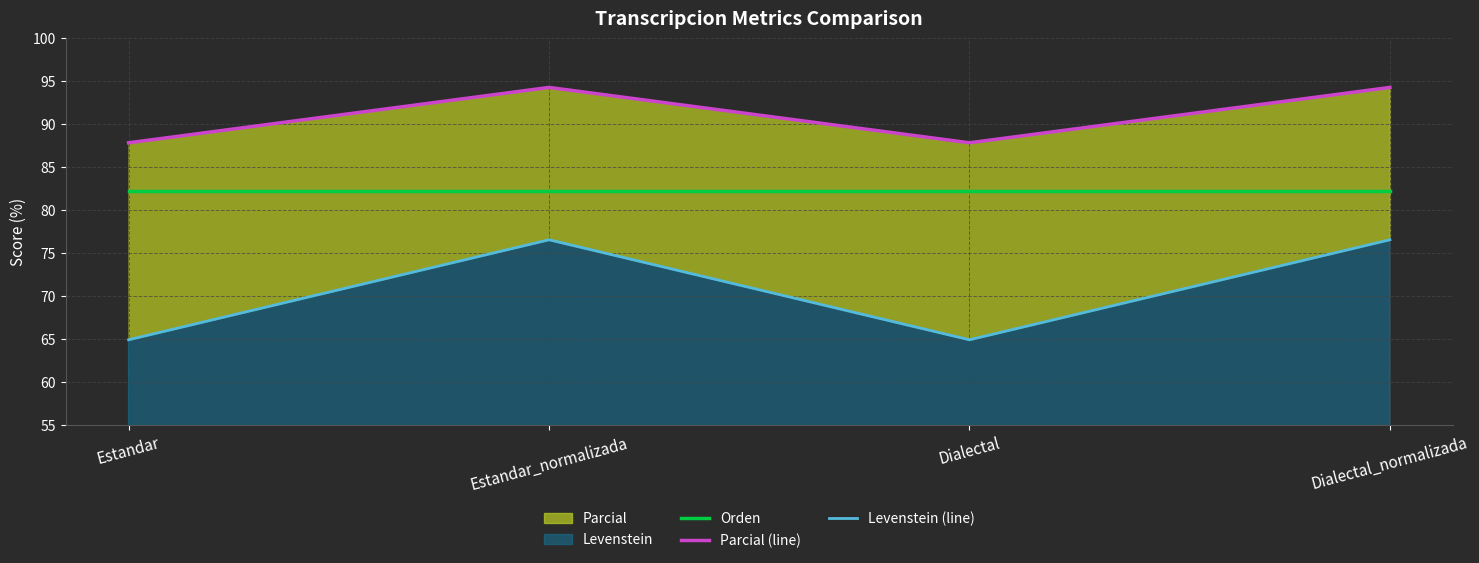

List the series in order of their peak value, lowest first.

Levenstein (line), Orden, Parcial (line)